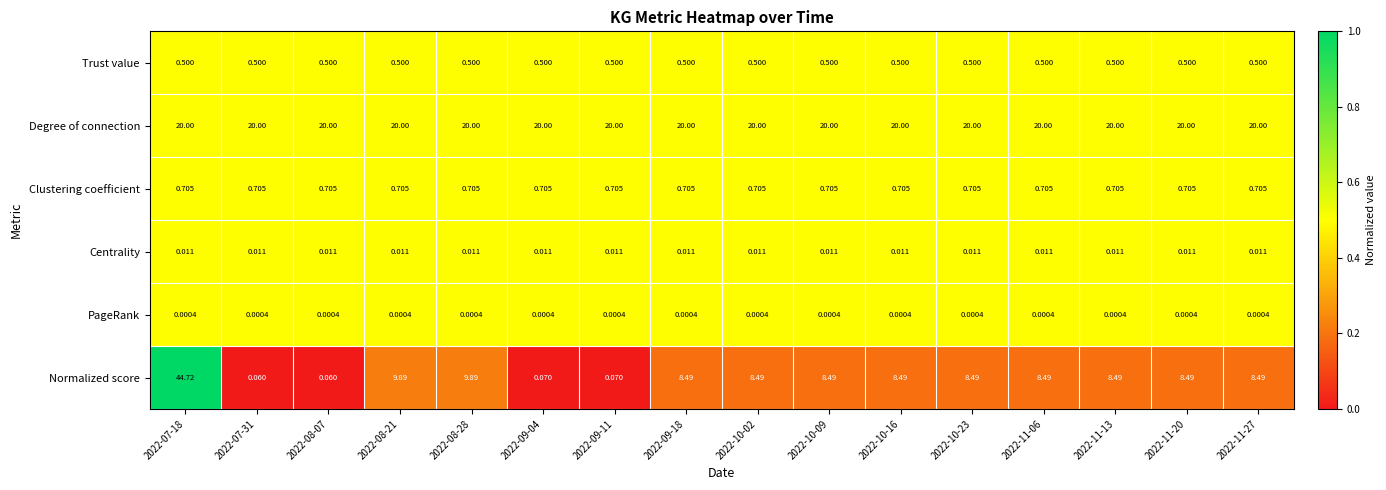

Which series has the widest spread of values?

Normalized score